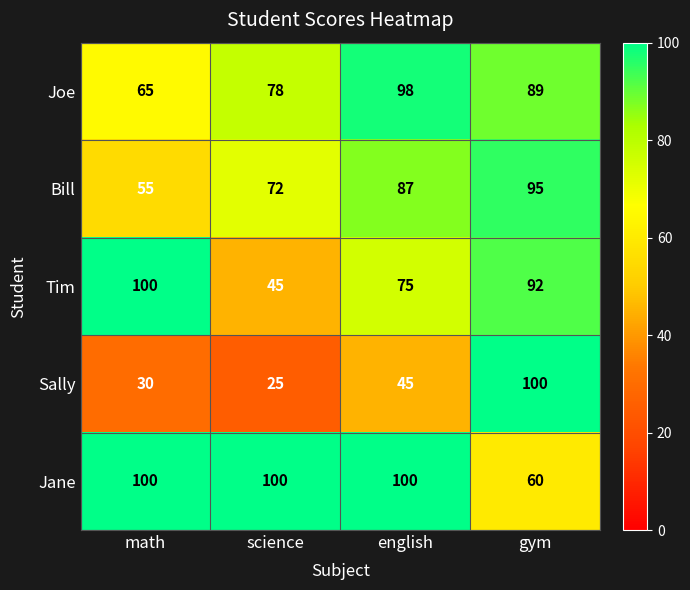

What is the smallest value displayed?

25